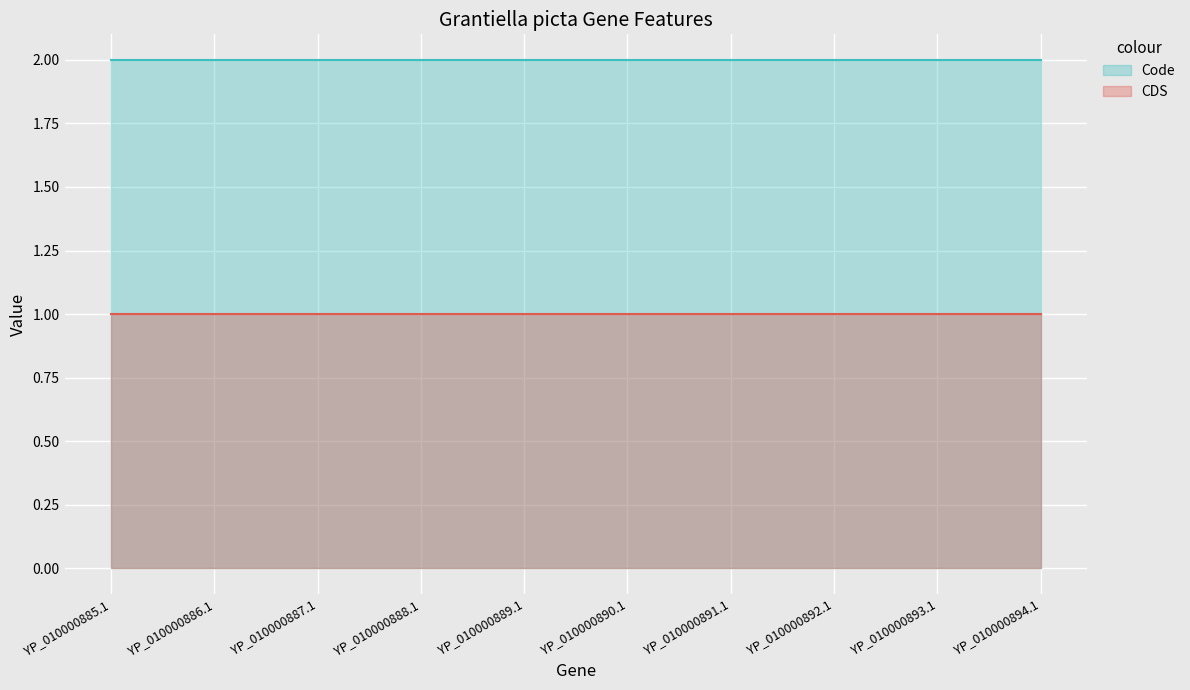

What is the label of the 2nd point from the left?

YP_010000886.1